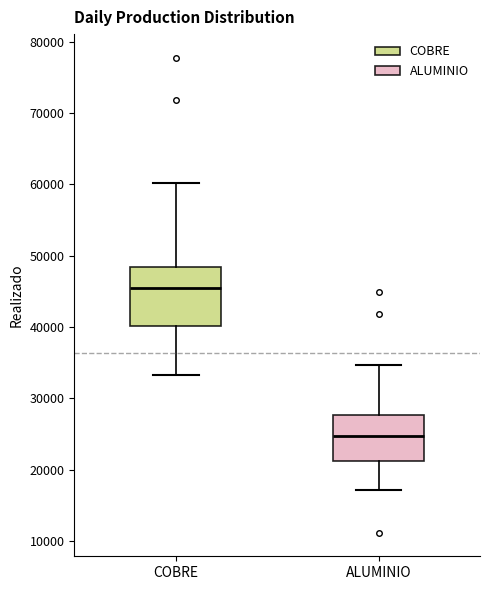

Which box is the tallest, from its lower edge to its upper edge?

COBRE